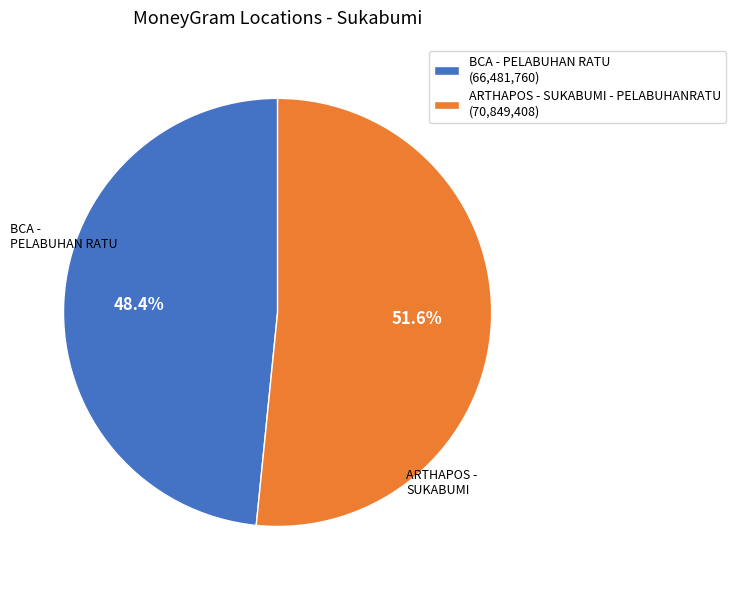

To the nearest percent, what is the average slice percentage?

50%